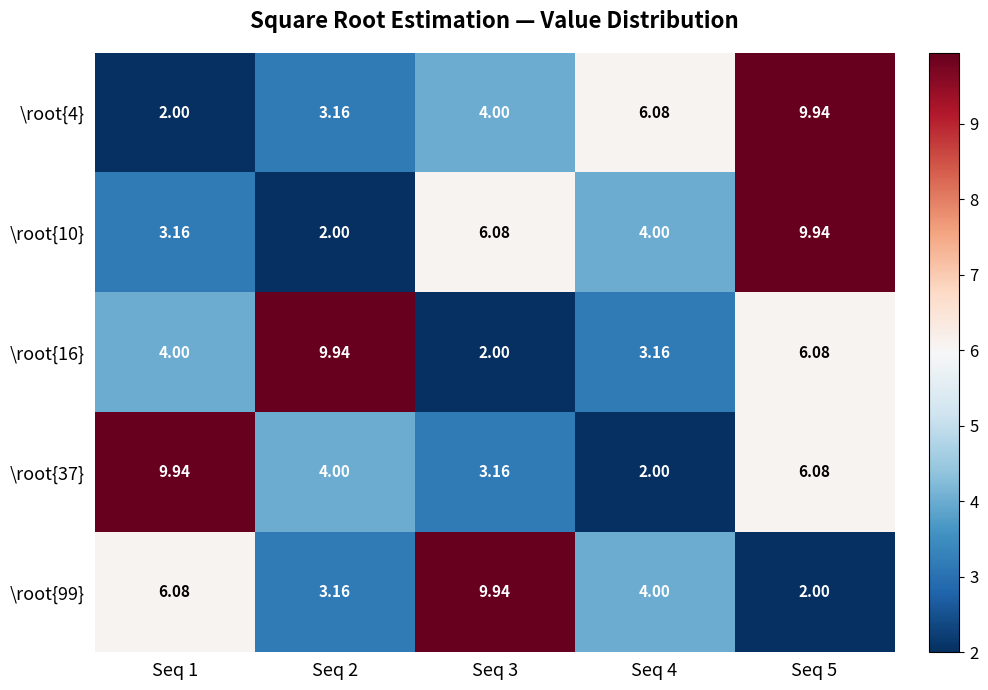

Rank the series at Seq 3 from lowest to highest value.

\root{16}, \root{37}, \root{4}, \root{10}, \root{99}